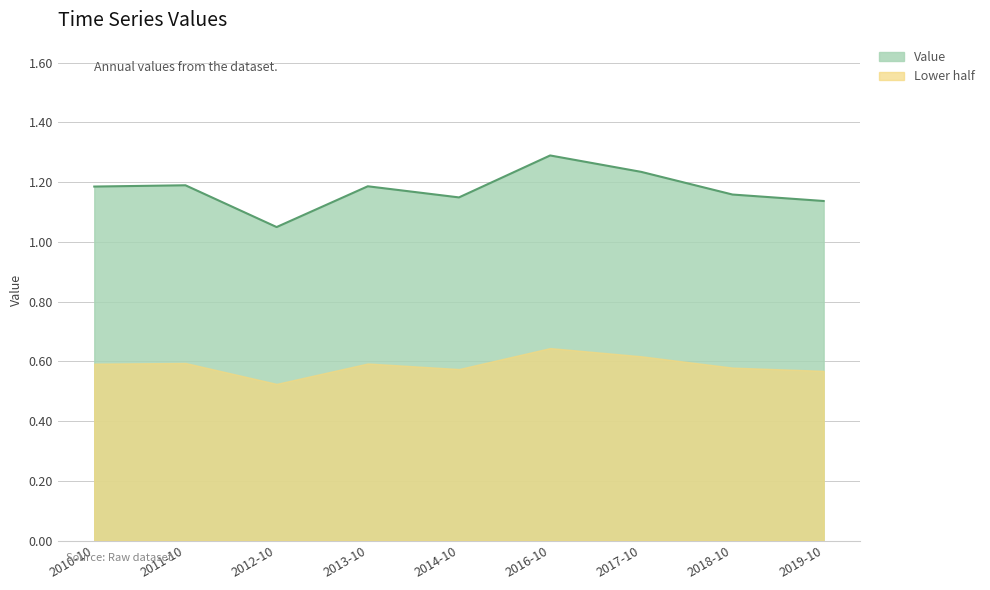

What position from the right is 2010-10?

9